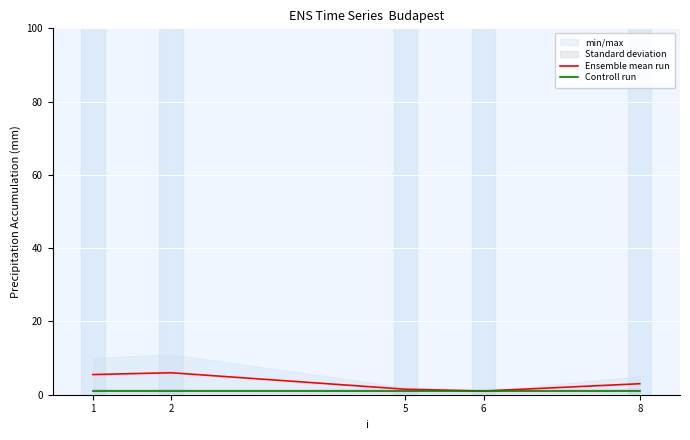

Which has a higher value, 2 or 6?

2